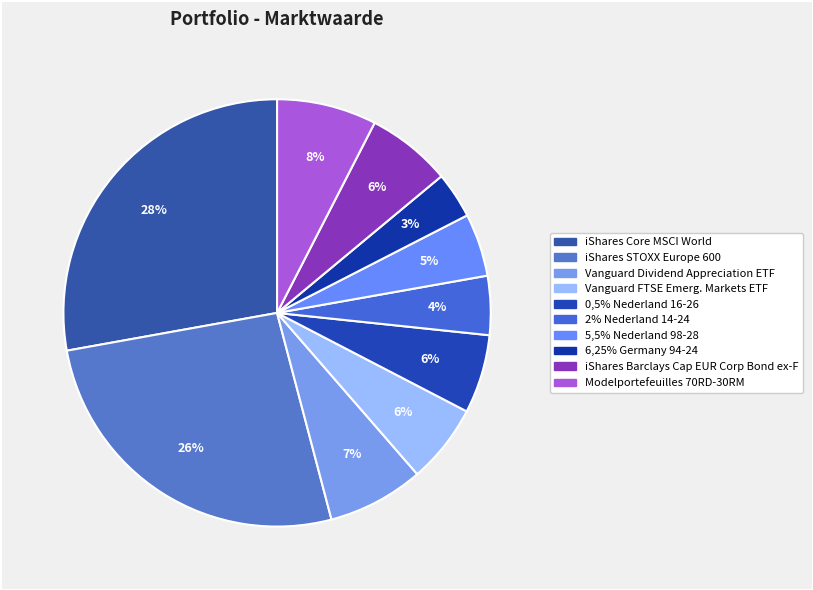

How many segments does this pie chart have?

10